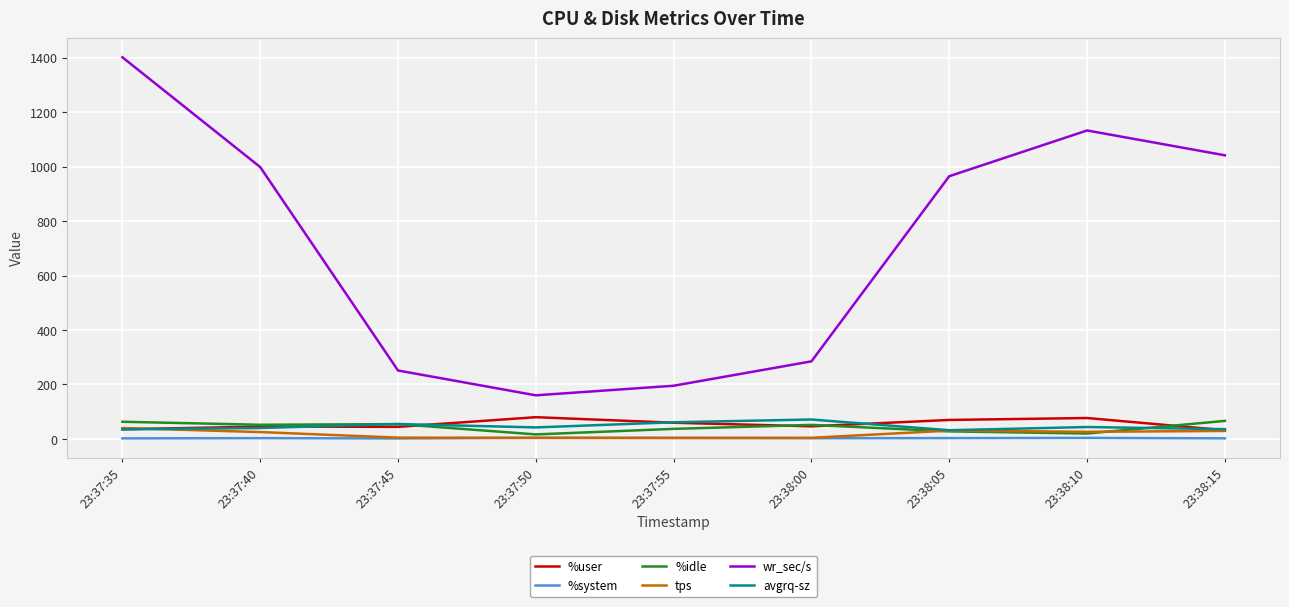

What is the greatest value displayed?

1401.6